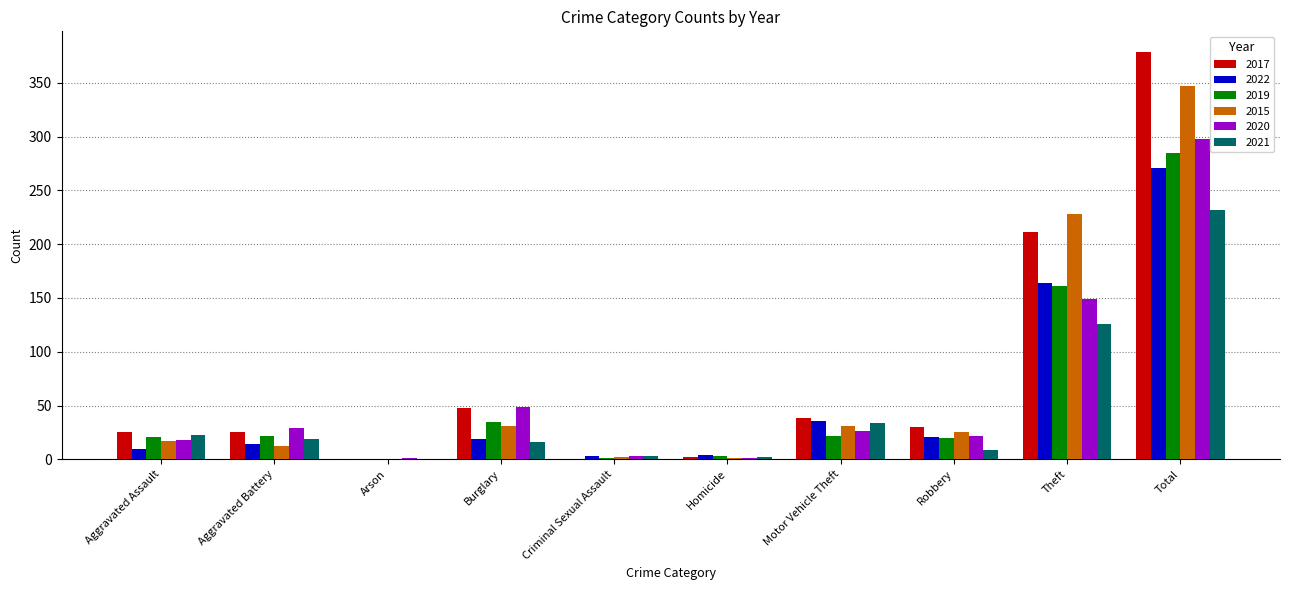

How many categories are shown in the chart?

10